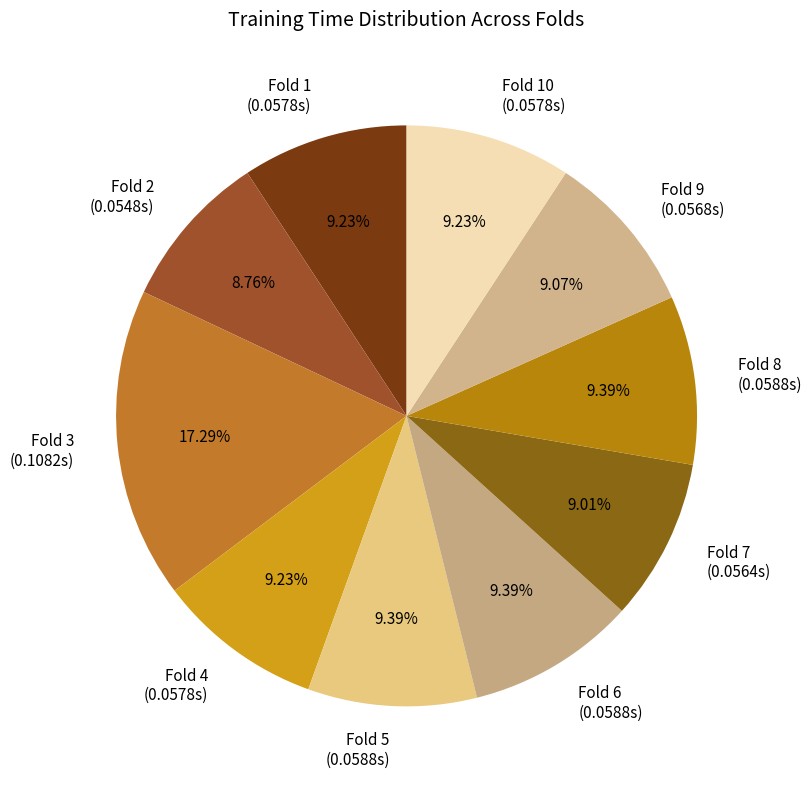

Which has a higher value, Fold 3 (0.1082s) or Fold 10 (0.0578s)?

Fold 3 (0.1082s)